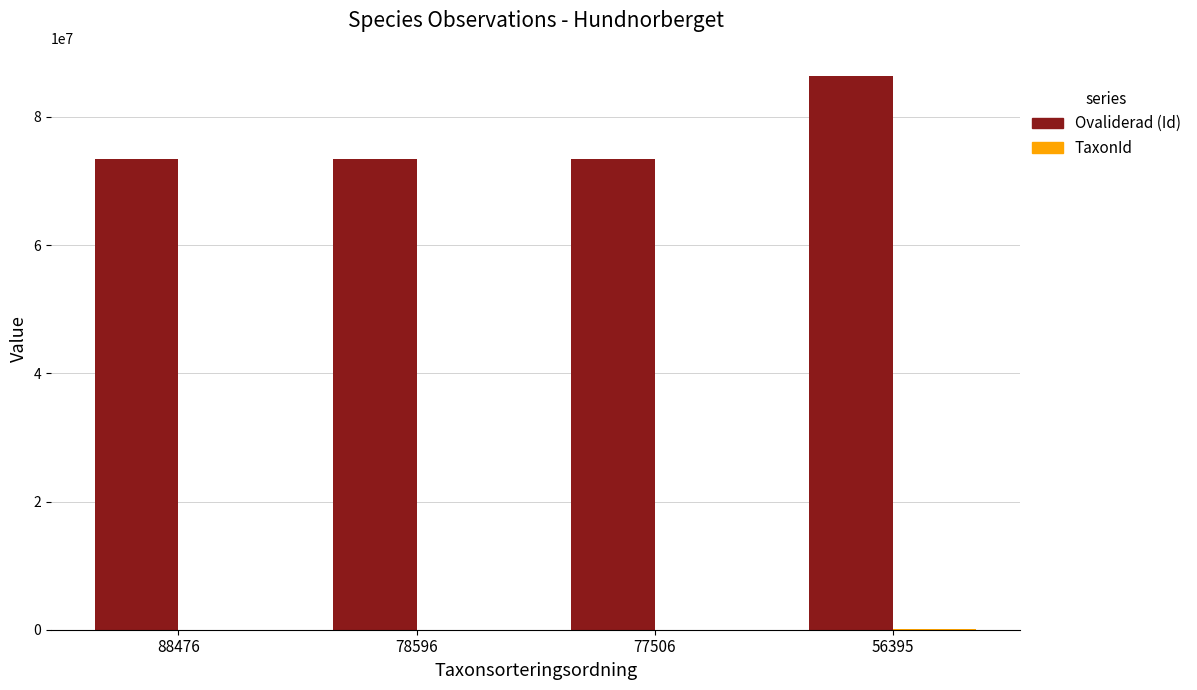

Does the chart contain stacked bars?

No